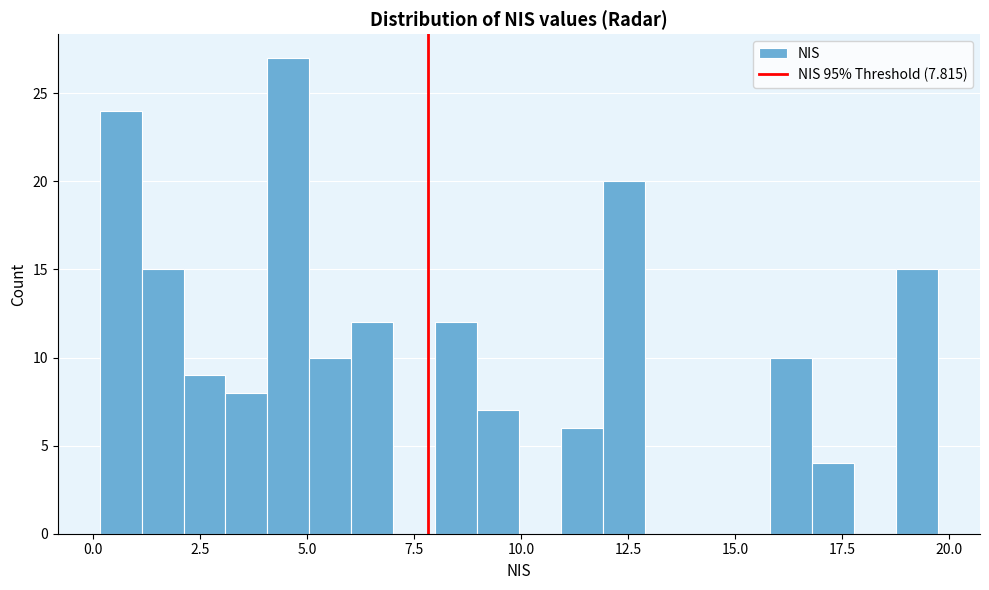

Around what value on the x-axis is the tallest bar? Give the approximate position of its centre, as read against the axis.

4.5